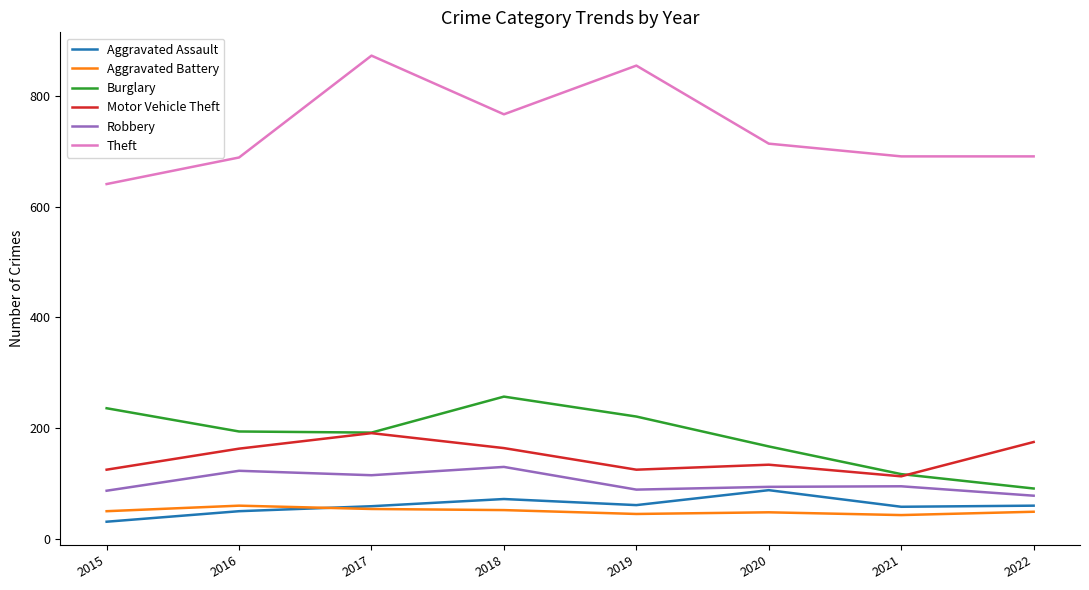

What is the sum of all Motor Vehicle Theft values?

1190